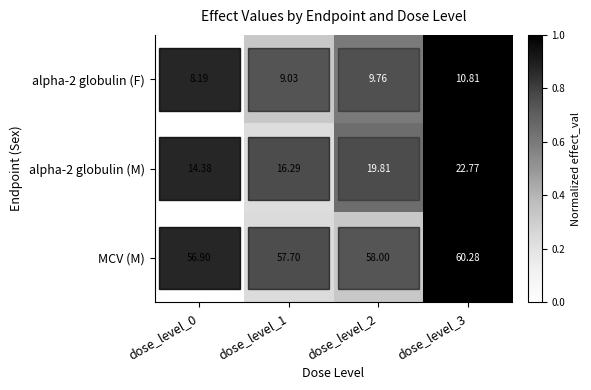

Is the value of alpha-2 globulin (F) at dose_level_0 greater than the value of MCV (M) at dose_level_2?

No